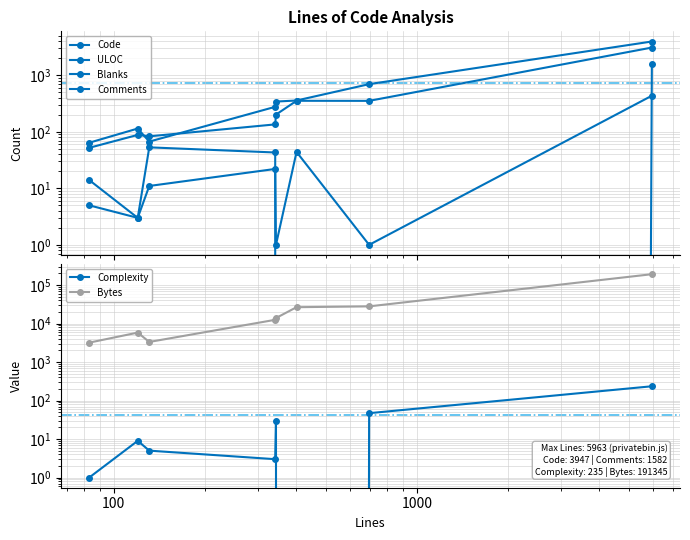

What is the value of the ULOC point at the 1st from the left?

52